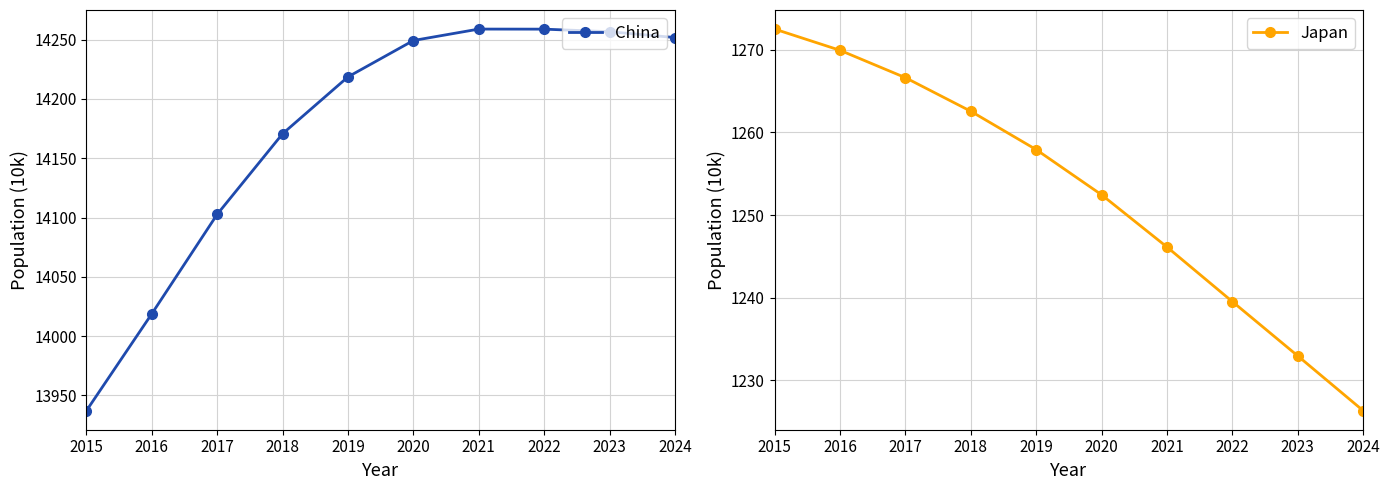

Is the value of Japan at 2020 greater than the value of China at 2016?

No